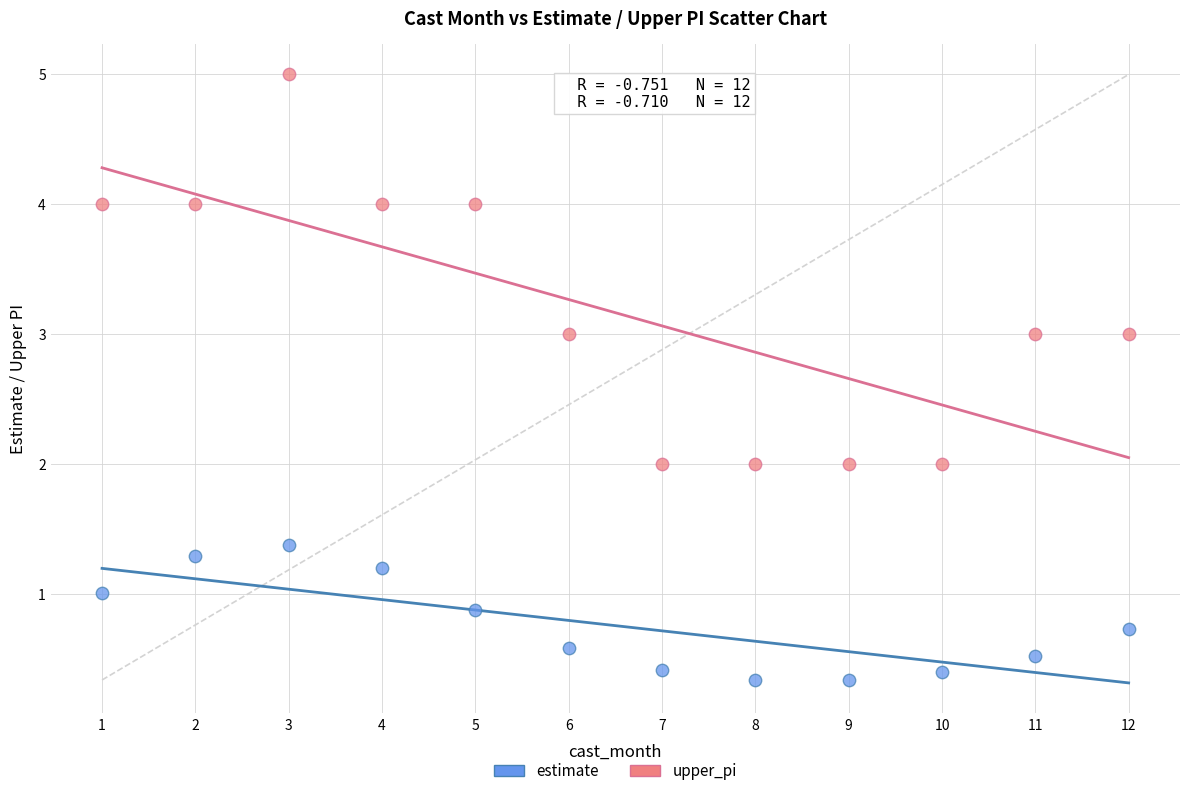

Which series contains the lowest Y value?

estimate